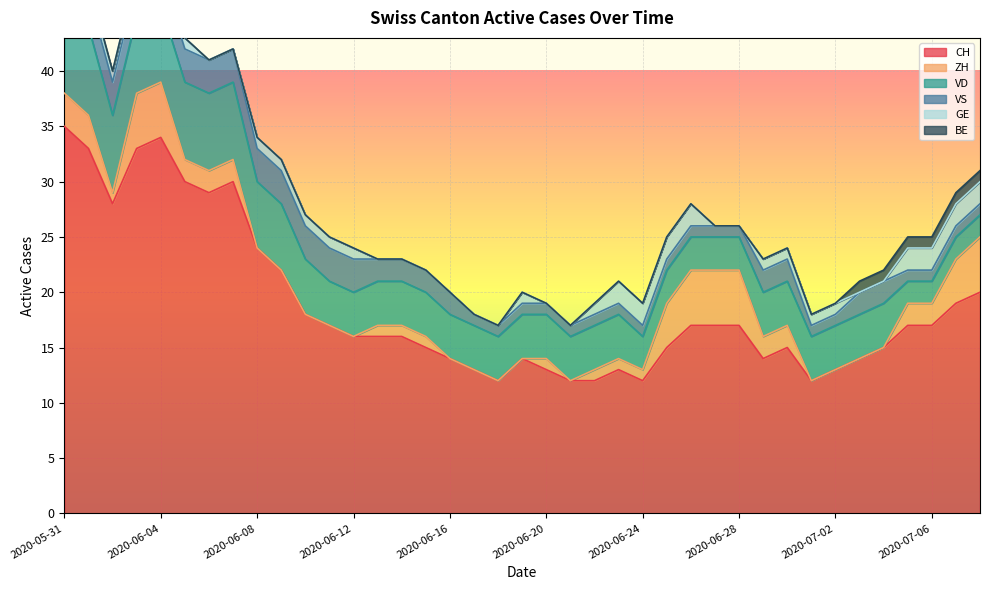

The value of CH at 2020-06-27 is 17. True or false?

True